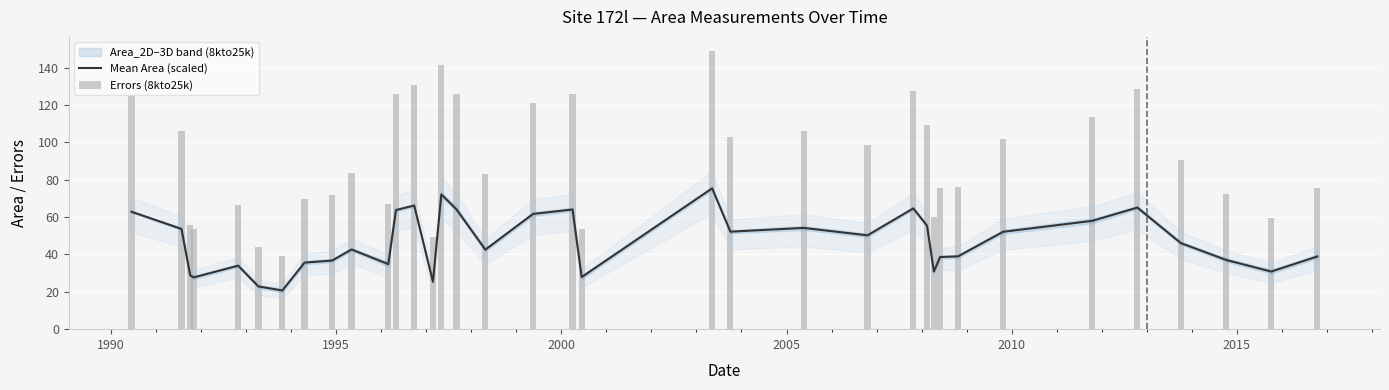

Is the value of Errors (8kto25k) at 33 greater than the value of Mean Area (scaled) at 29?

Yes